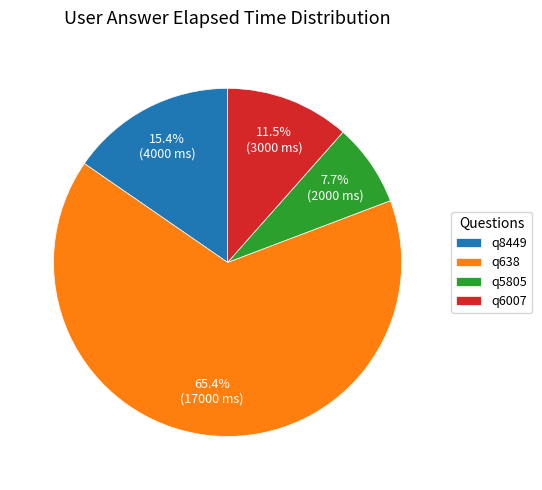

Approximately how many times larger is the value at q8449 compared to q6007?

1.3